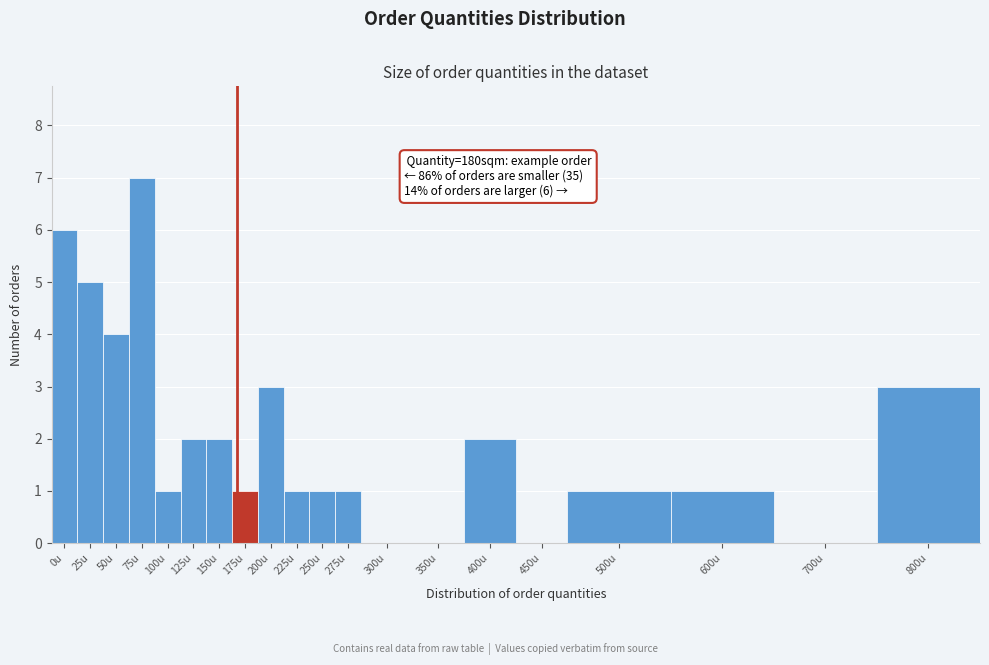

Reading left to right, list all the values displayed in this chart.

0u=6	25u=5	50u=4	75u=7	100u=1	125u=2	150u=2	175u=1	200u=3	225u=1	250u=1	275u=1	300u=0	350u=0	400u=2	450u=0	500u=1	600u=1	700u=0	800u=3